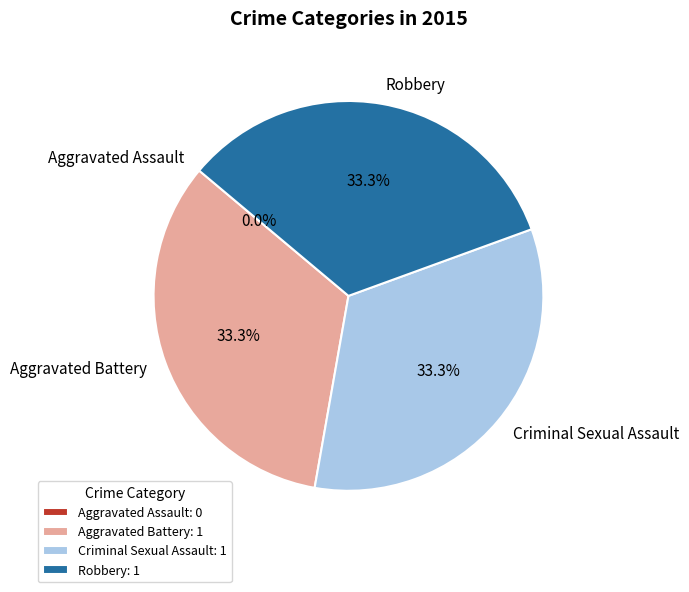

Do Criminal Sexual Assault and Aggravated Assault together represent more than half of the pie?

No